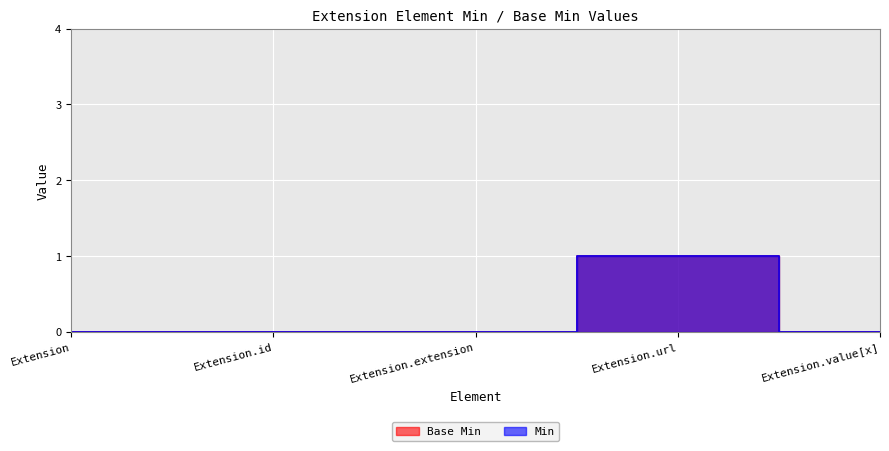

Which label corresponds to the largest value in the chart?

Extension.url